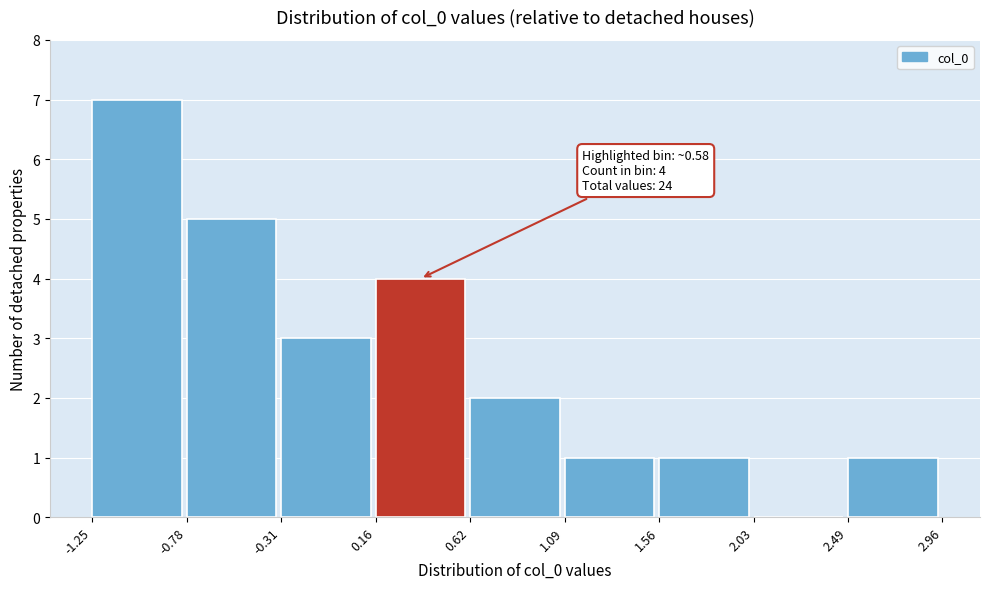

Over which range of the x-axis is the bar tallest?

-1.25 to -0.78